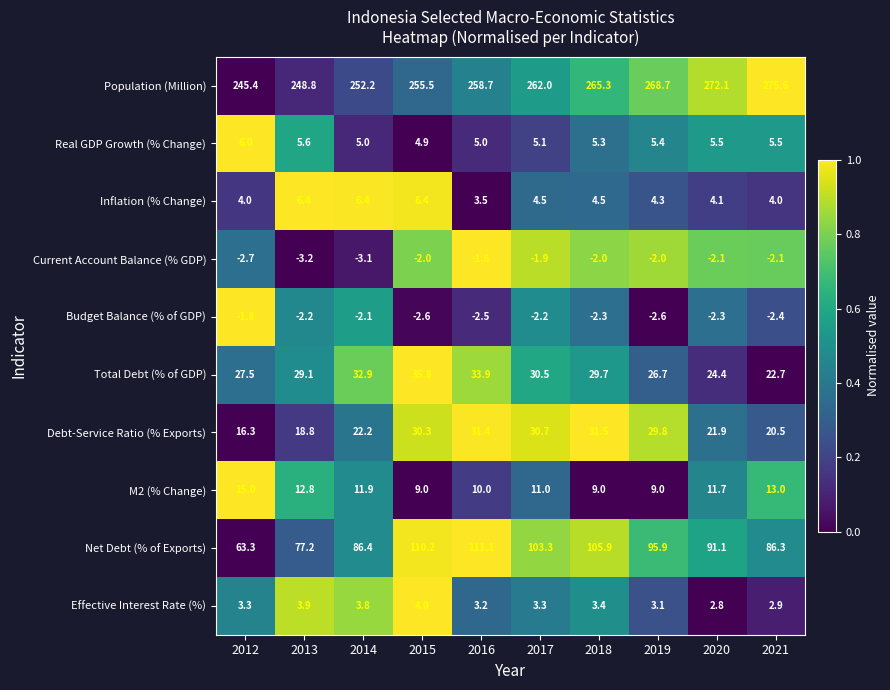

Rank the series at 2019 from highest to lowest value.

Population (Million), Net Debt (% of Exports), Debt-Service Ratio (% Exports), Total Debt (% of GDP), M2 (% Change), Real GDP Growth (% Change), Inflation (% Change), Effective Interest Rate (%), Current Account Balance (% GDP), Budget Balance (% of GDP)